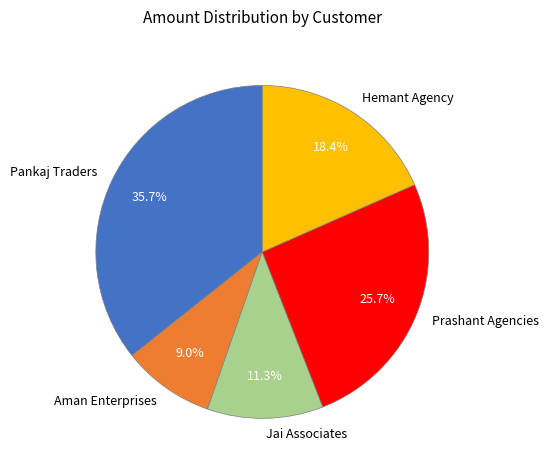

Does any single category account for the majority?

No